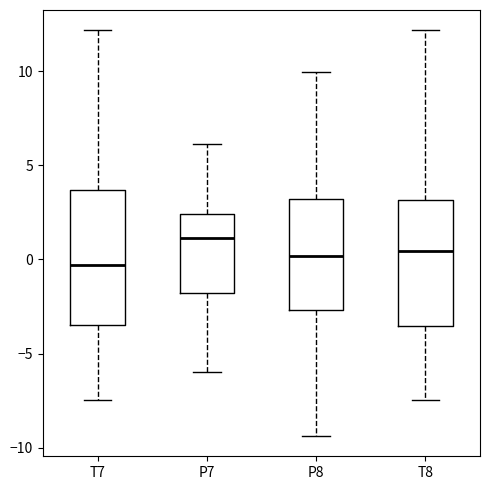

Reading left to right, read every box against the y-axis: the position of its median line, the range the box covers, and the ends of its whiskers. The values are not printed on the chart, so give them approximately, as read against the axis.

T7: median -0.5, box -3.5 to 3.5, whiskers -7.5 to 12.0
P7: median 1.0, box -2.0 to 2.5, whiskers -6.0 to 6.0
P8: median 0.0, box -2.5 to 3.0, whiskers -9.5 to 10.0
T8: median 0.5, box -3.5 to 3.0, whiskers -7.5 to 12.0